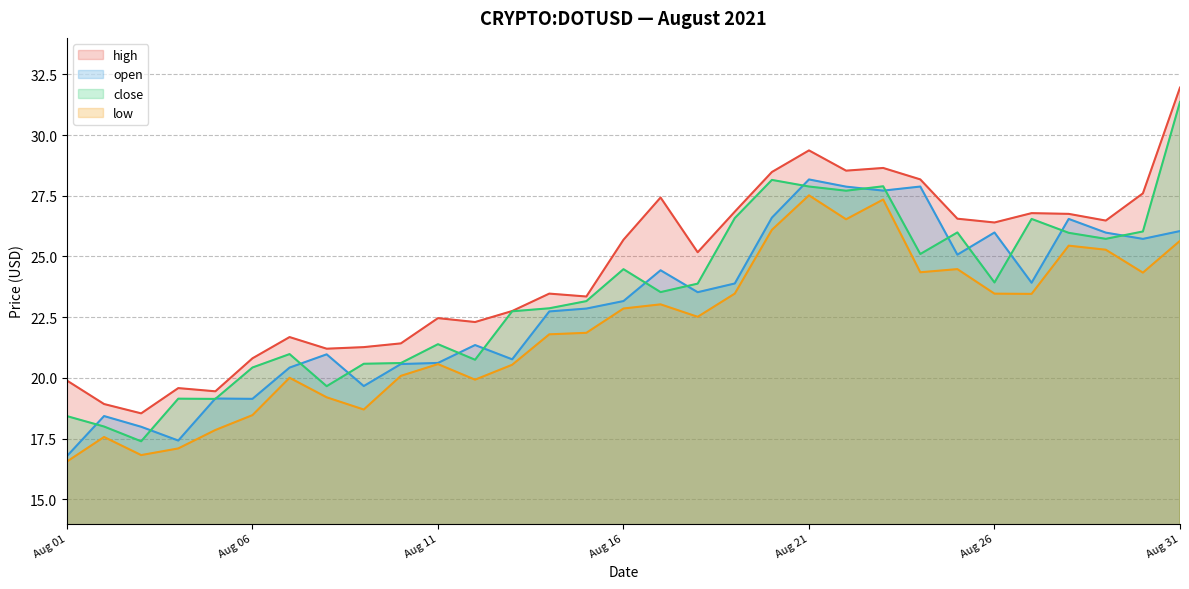

Which series has the largest total across all categories?

high